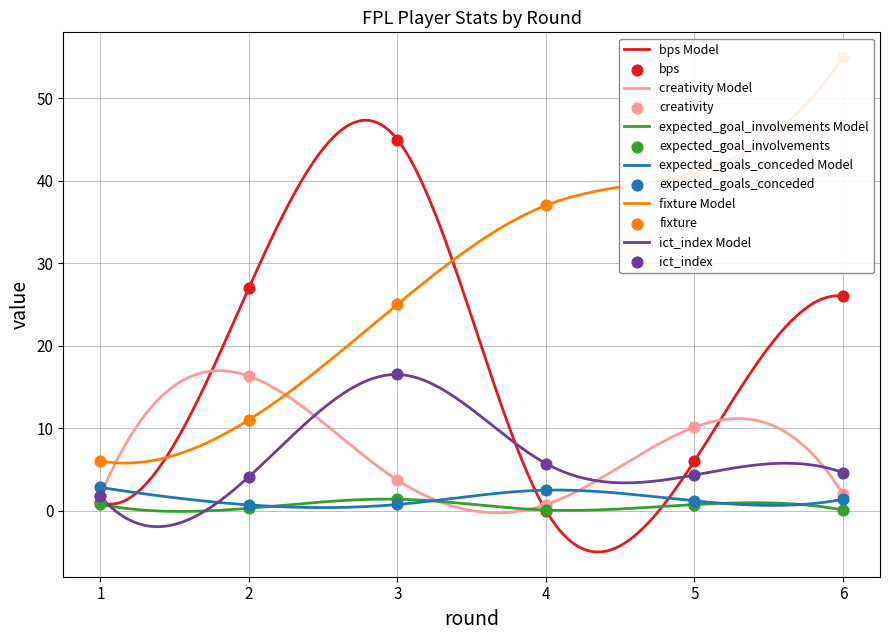

Which series reaches the maximum Y coordinate?

fixture